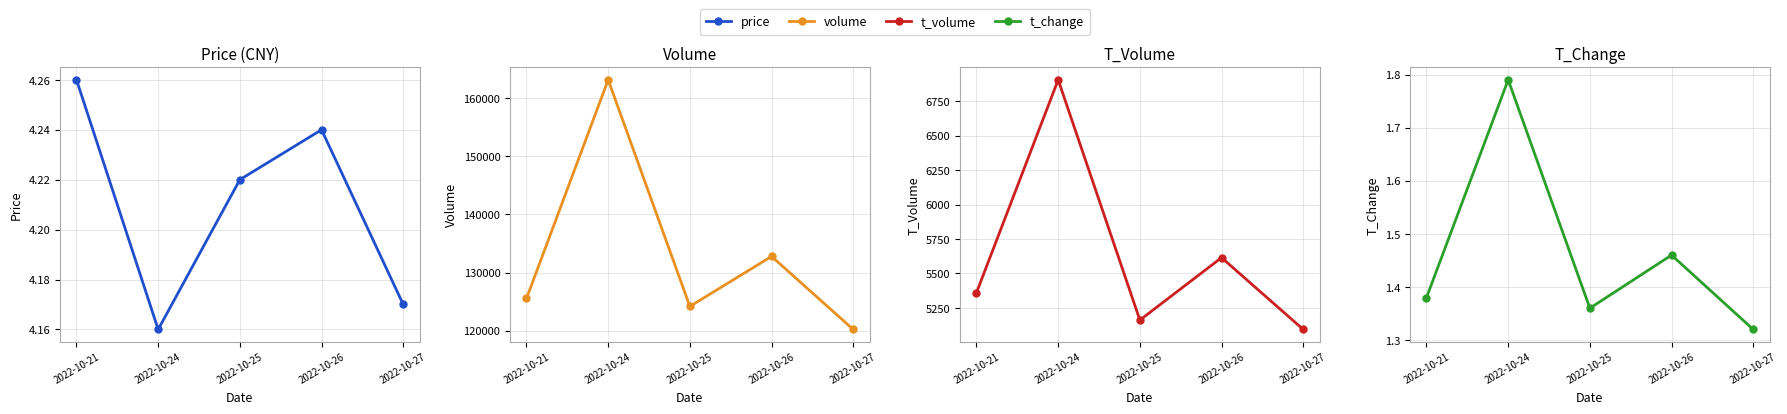

Rank the series at 2022-10-25 from lowest to highest value.

t_change, price, t_volume, volume